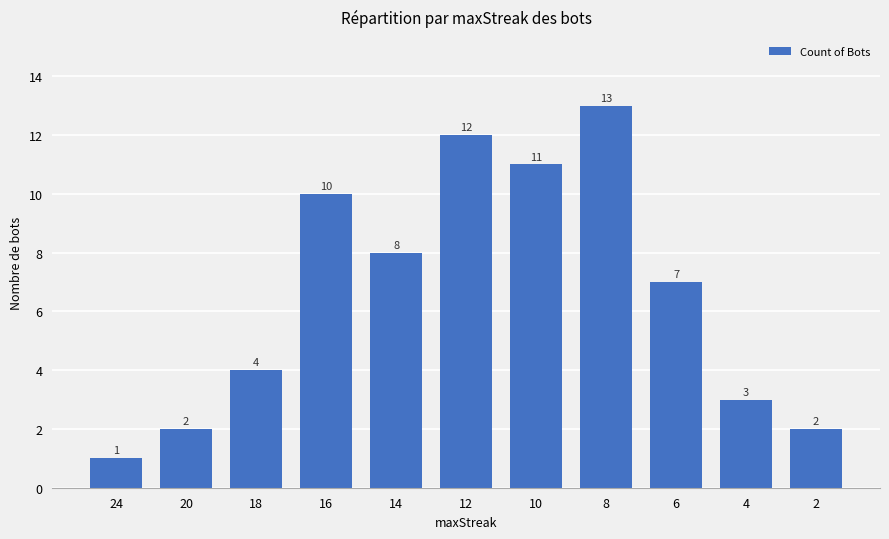

What is the value of the 7th bar from the left?

11